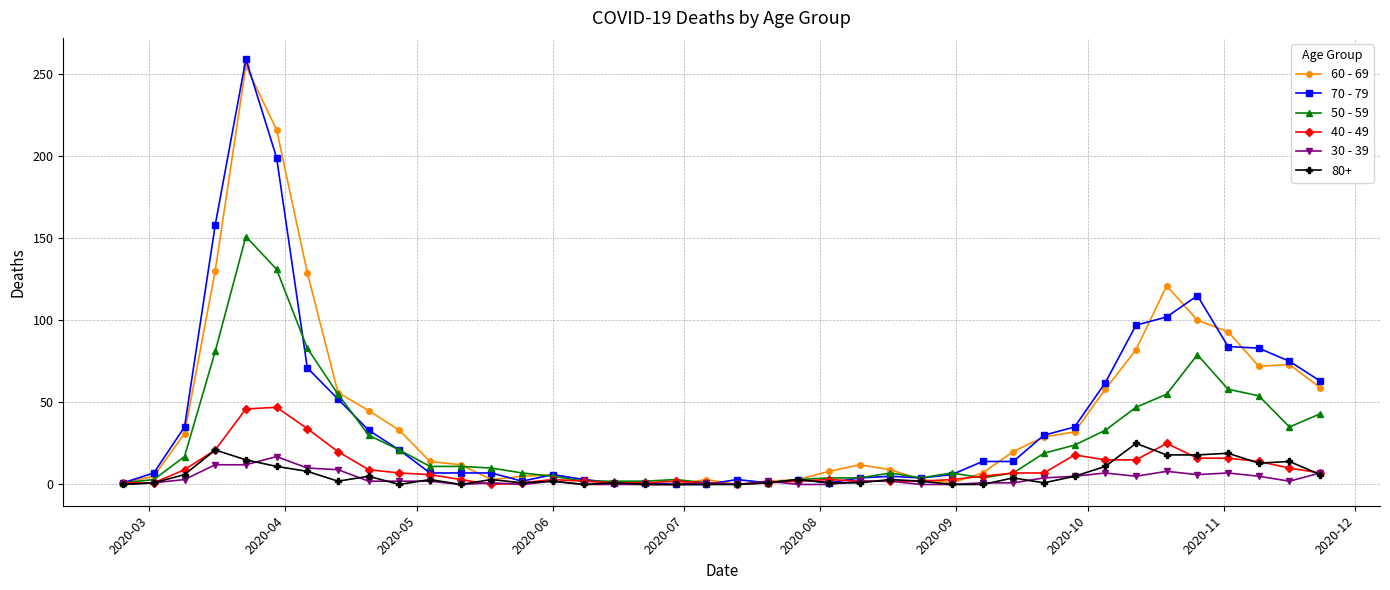

Count the number of data series in this chart.

6